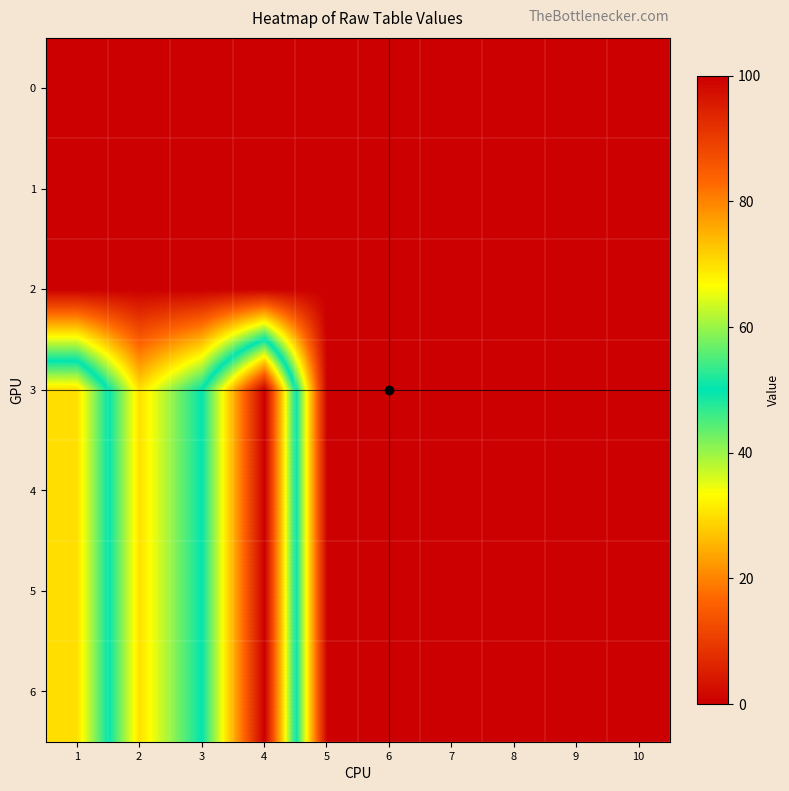

At 10, list the series in order from largest to smallest.

0, 1, 2, 3, 4, 5, 6